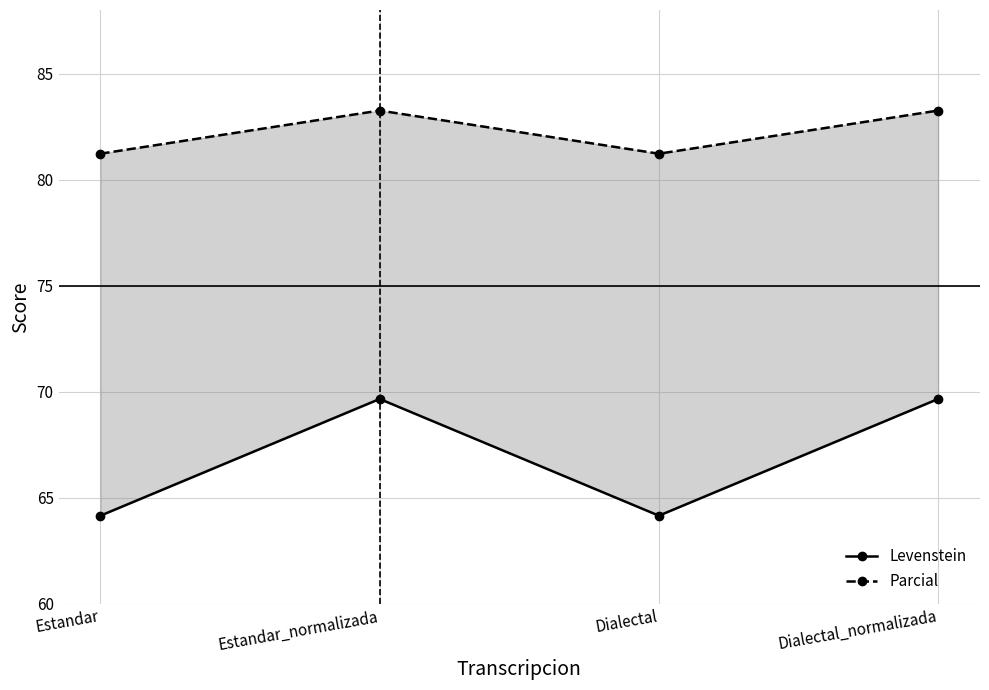

Is this an area chart (filled region under the line)?

No